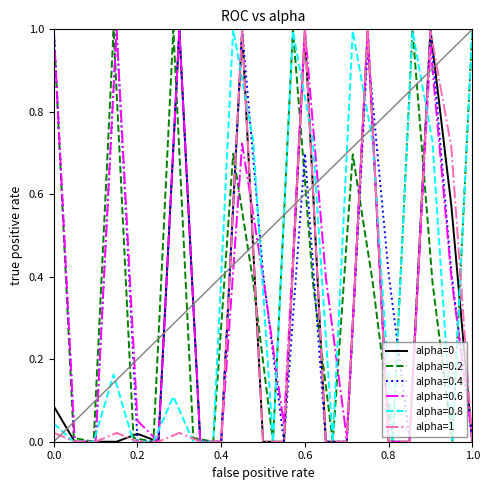

Which series has the largest total across all categories?

alpha=0